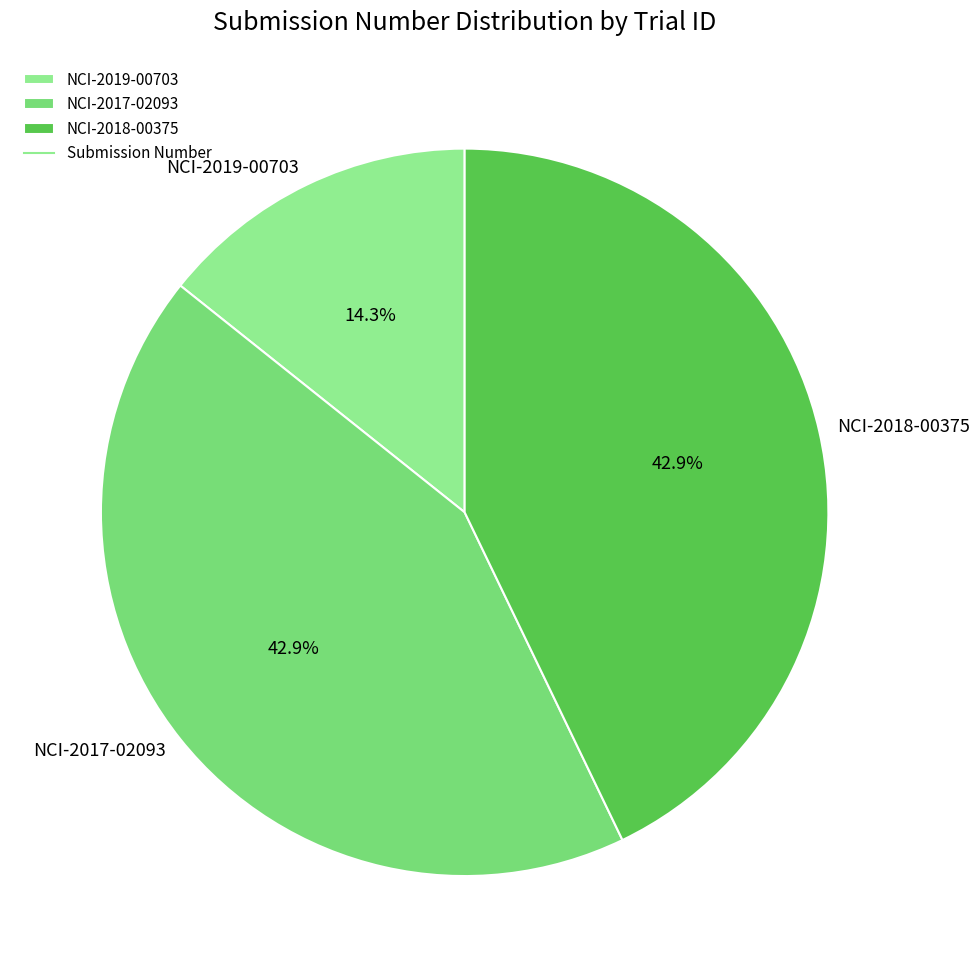

To the nearest percent, what percentage of the pie is NCI-2019-00703?

14%